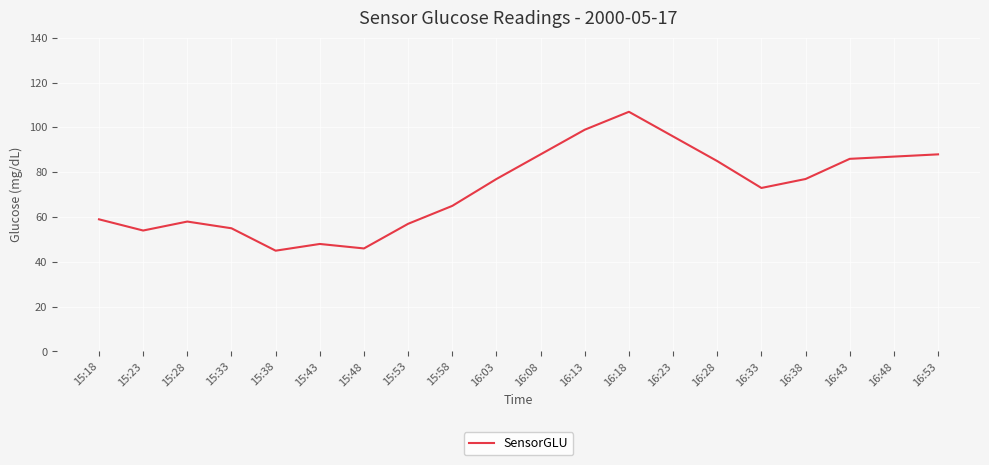

True or false: the data shows 46 at 15:48.

True